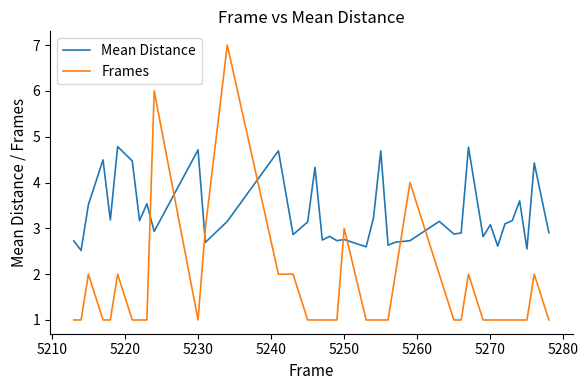

Which series has the largest total across all categories?

Mean Distance